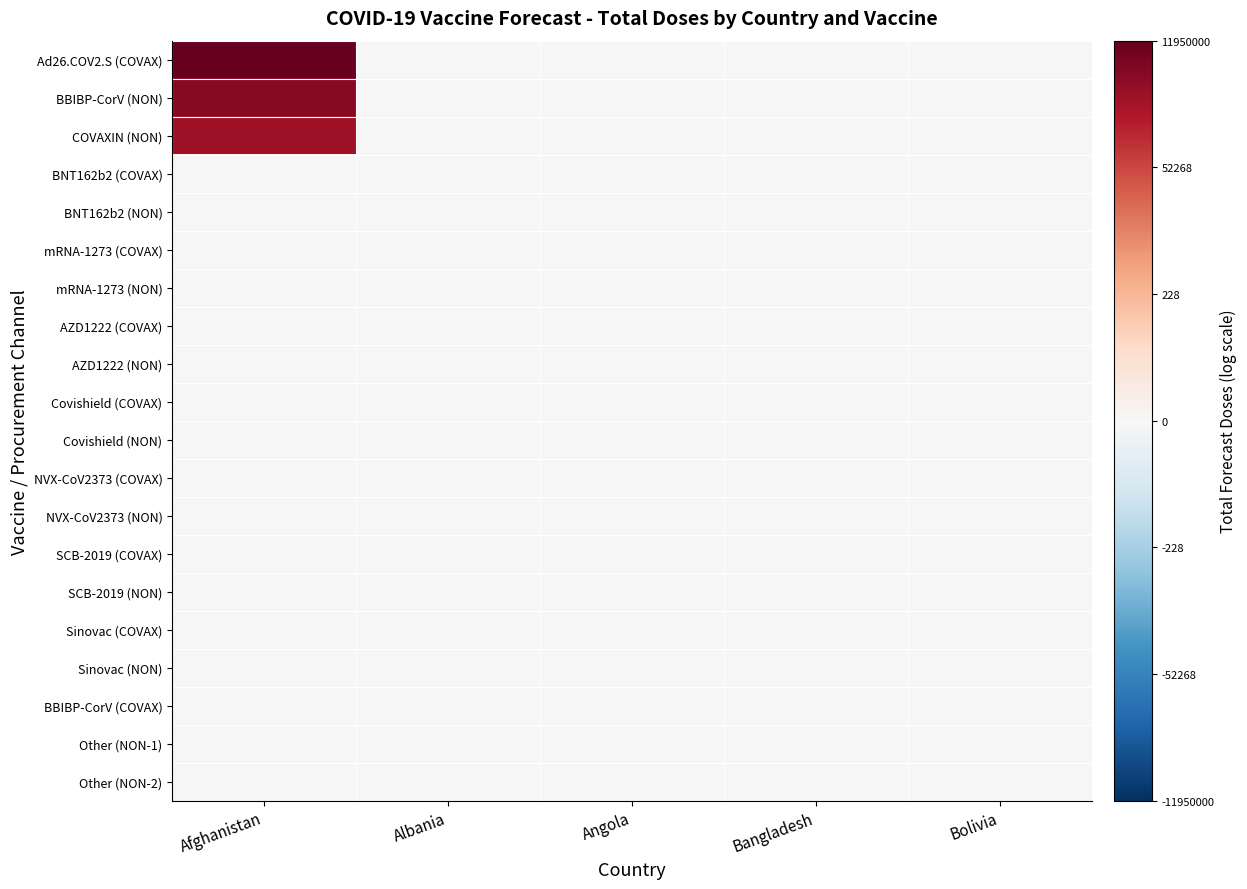

At how many categories does at least one series exceed 5?

1